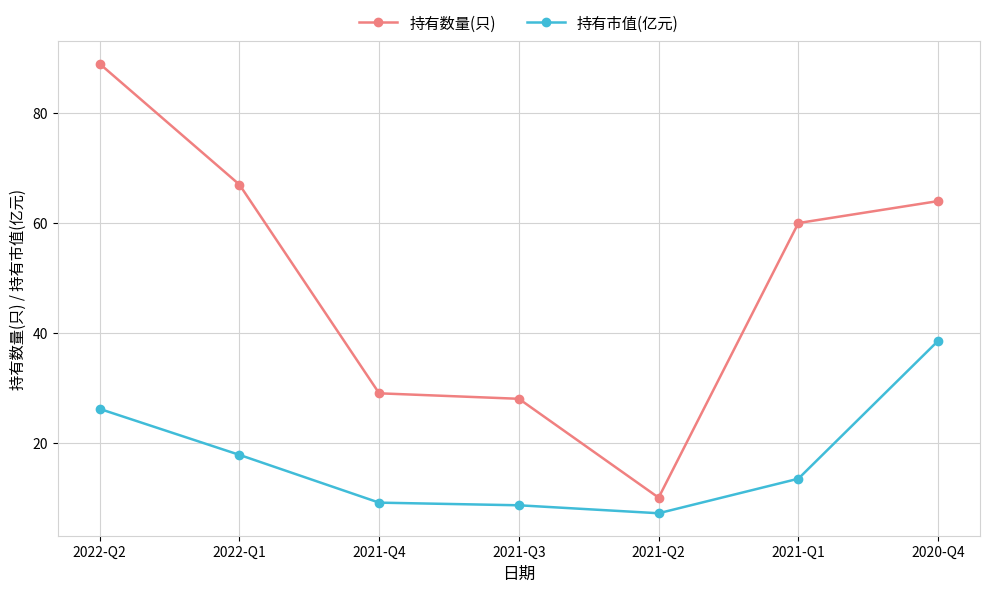

Is this an area chart (filled region under the line)?

No